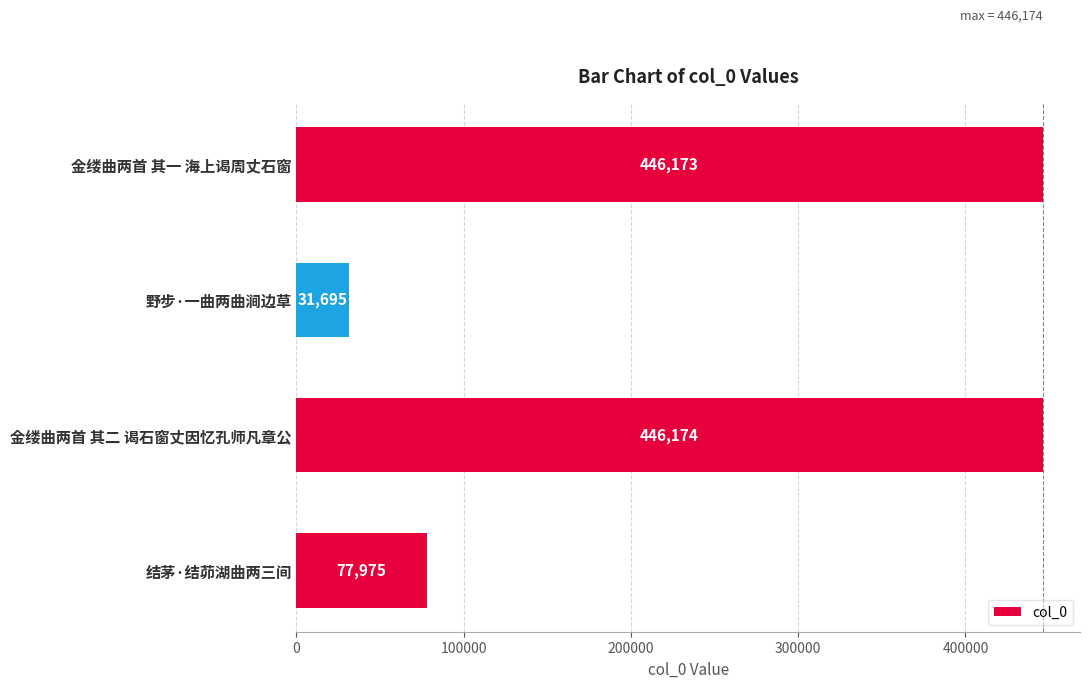

List the labels in order of value, smallest first.

野步·一曲两曲涧边草, 结茅·结茆湖曲两三间, 金缕曲两首 其一 海上谒周丈石窗, 金缕曲两首 其二 谒石窗丈因忆孔师凡章公